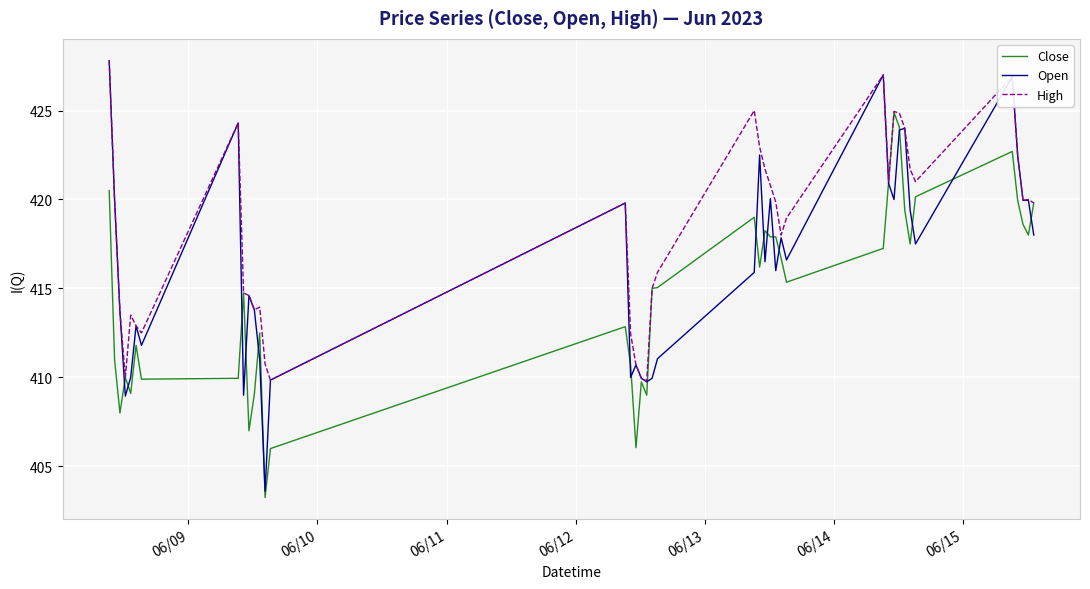

How many distinct data groups are displayed?

3